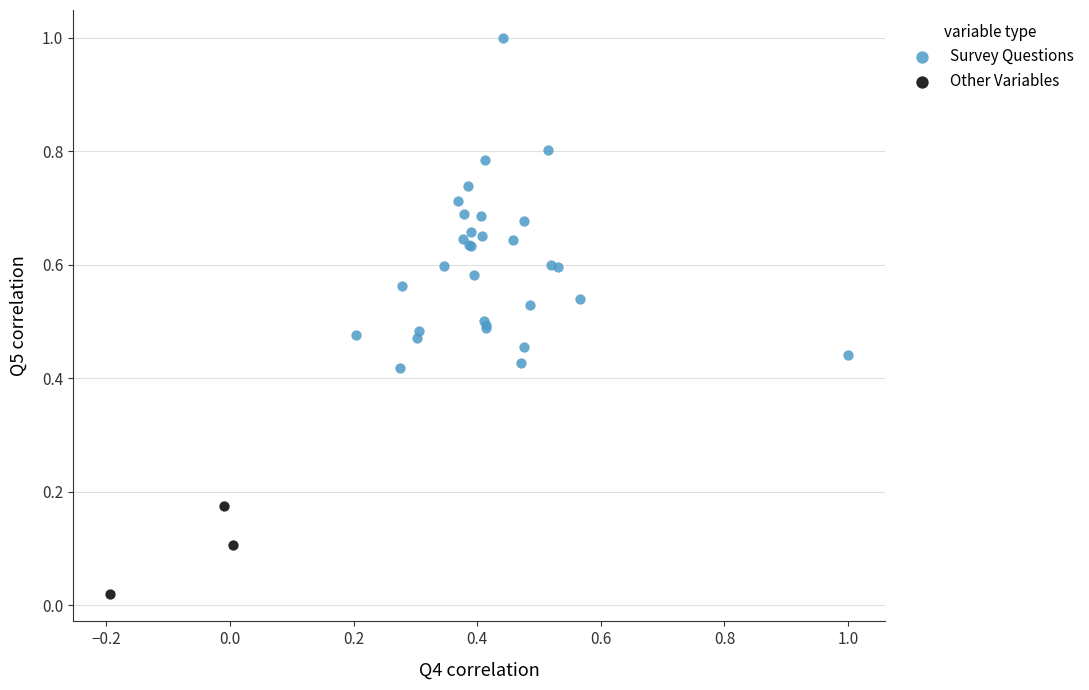

Which series has the largest Y range (max minus min)?

Survey Questions